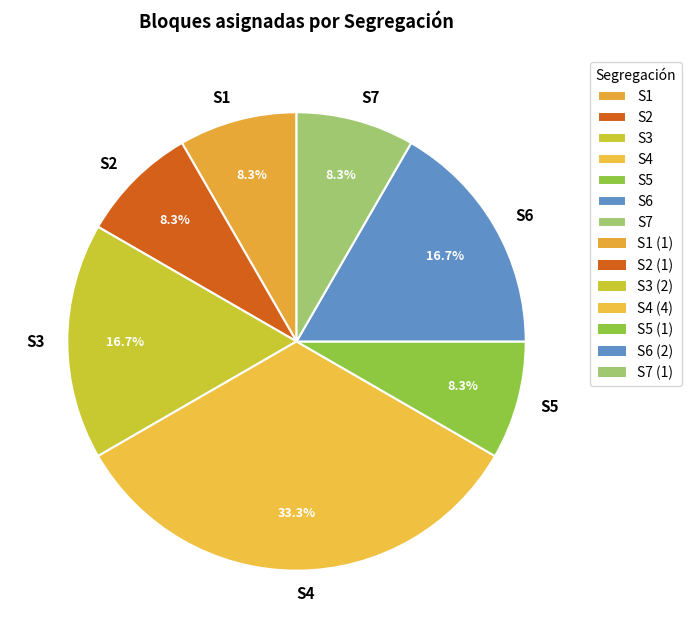

Is there a majority slice in this chart?

No